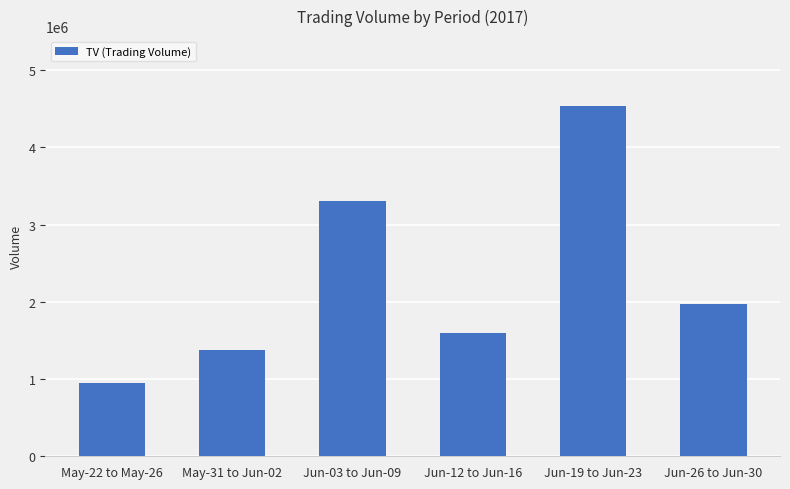

The chart shows a value of 3150762 at Jun-26 to Jun-30. True or false?

False